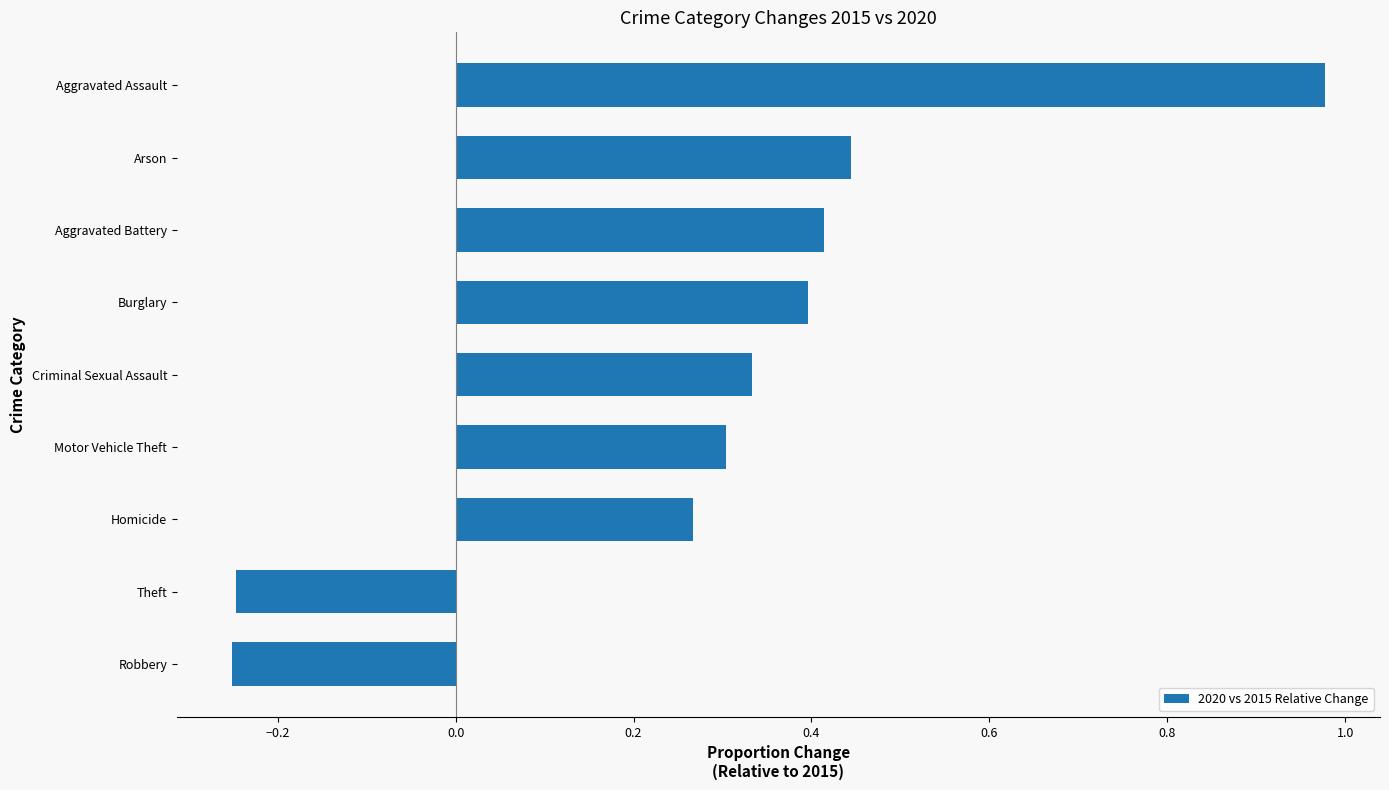

Which label corresponds to the largest value in the chart?

Aggravated Assault